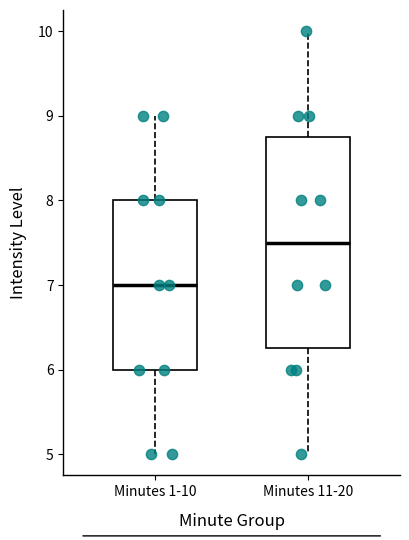

Reading left to right, read every box against the y-axis: the position of its median line, the range the box covers, and the ends of its whiskers. The values are not printed on the chart, so give them approximately, as read against the axis.

Minutes 1-10: median 7.0, box 6.0 to 8.0, whiskers 5.0 to 9.0
Minutes 11-20: median 7.5, box 6.3 to 8.8, whiskers 5.0 to 10.0